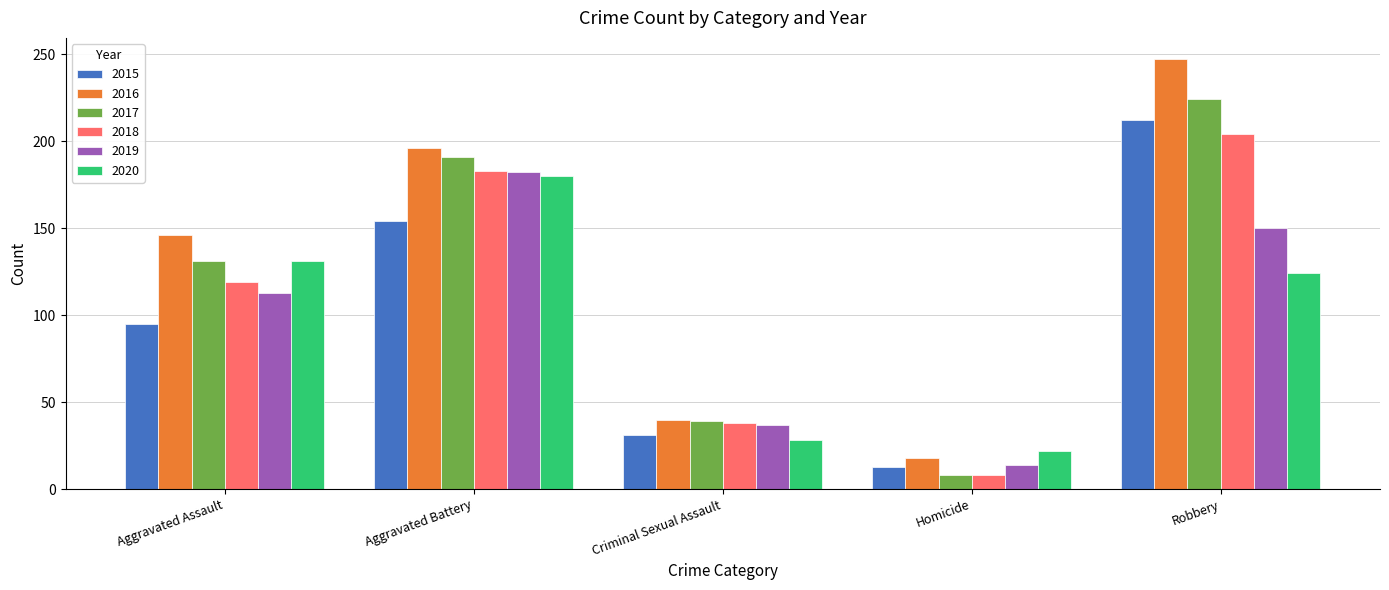

Reading left to right, list all the values displayed in this chart.

2015: Aggravated Assault=95	Aggravated Battery=154	Criminal Sexual Assault=31	Homicide=13	Robbery=212
2016: Aggravated Assault=146	Aggravated Battery=196	Criminal Sexual Assault=40	Homicide=18	Robbery=247
2017: Aggravated Assault=131	Aggravated Battery=191	Criminal Sexual Assault=39	Homicide=8	Robbery=224
2018: Aggravated Assault=119	Aggravated Battery=183	Criminal Sexual Assault=38	Homicide=8	Robbery=204
2019: Aggravated Assault=113	Aggravated Battery=182	Criminal Sexual Assault=37	Homicide=14	Robbery=150
2020: Aggravated Assault=131	Aggravated Battery=180	Criminal Sexual Assault=28	Homicide=22	Robbery=124